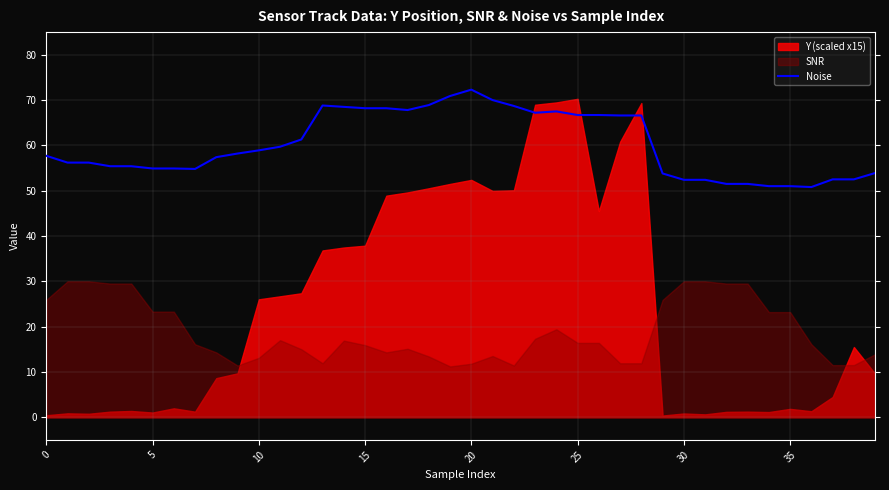

The value at 36 is 50.8. True or false?

True